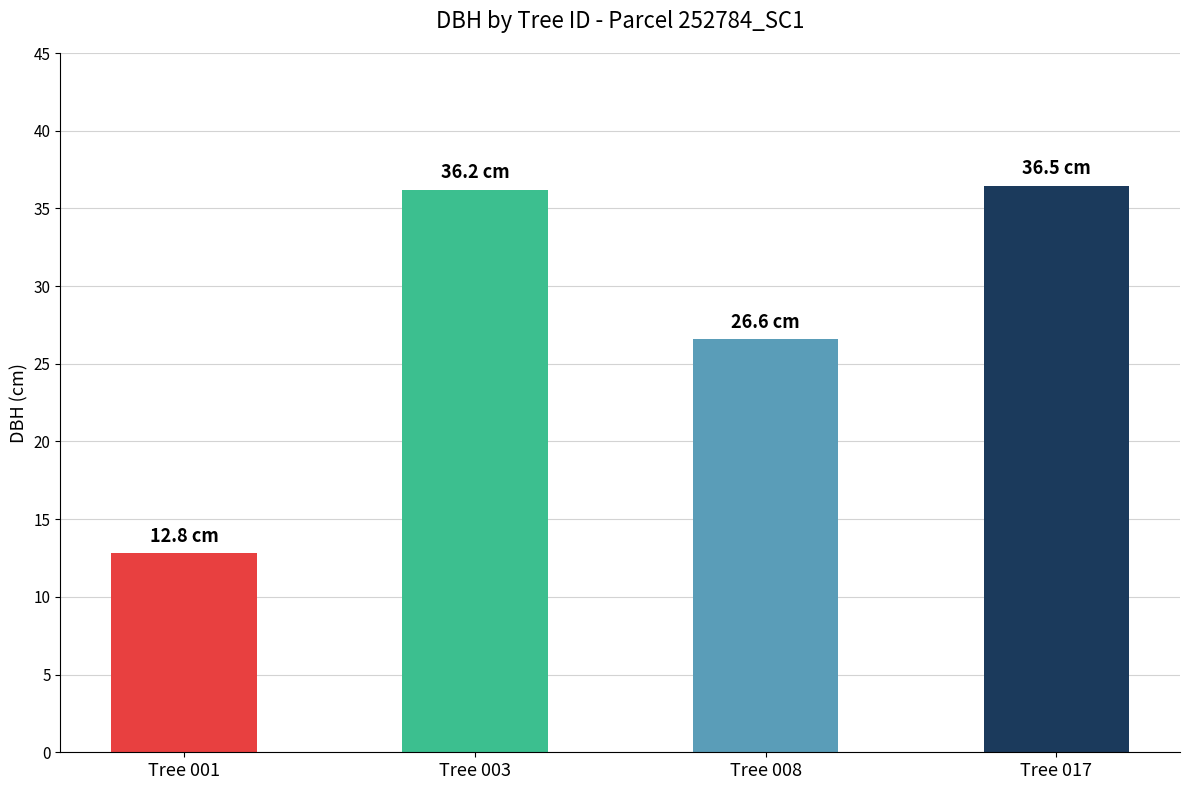

What is the approximate value at Tree 001?

12.8